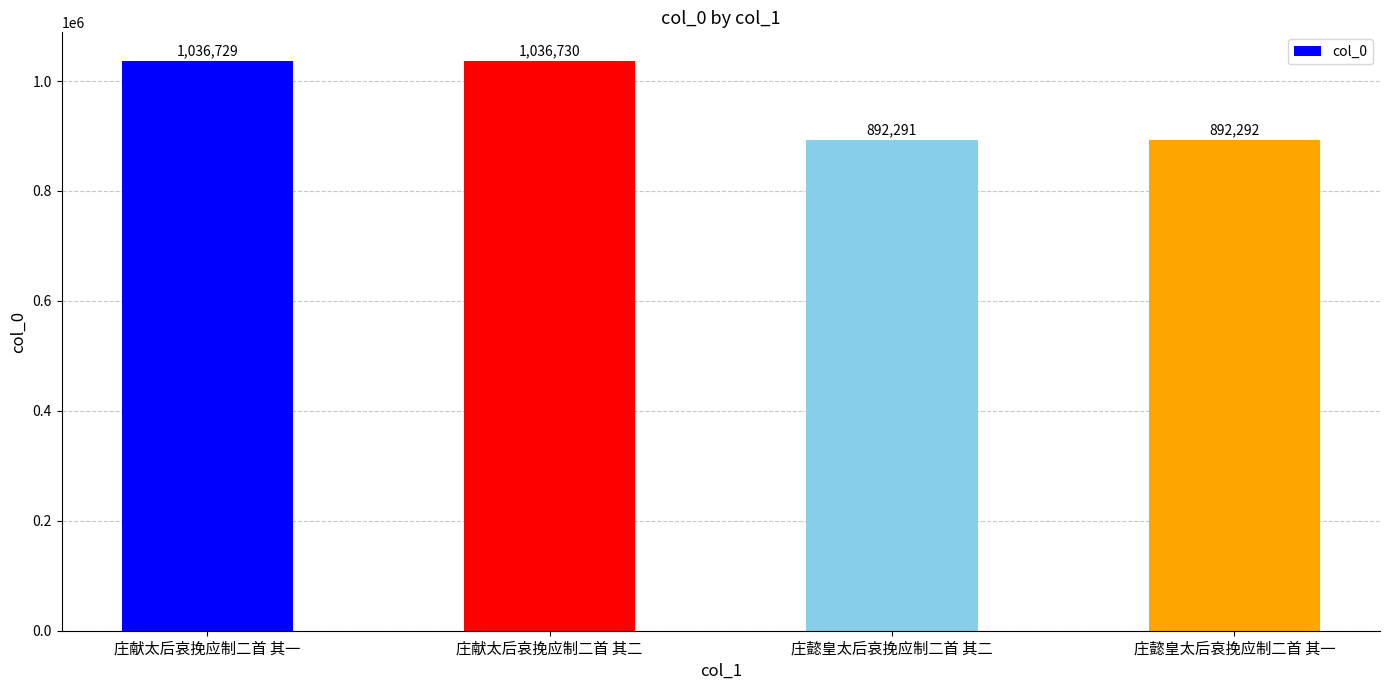

The chart shows a value of 892291 at 庄懿皇太后哀挽应制二首 其二. True or false?

True